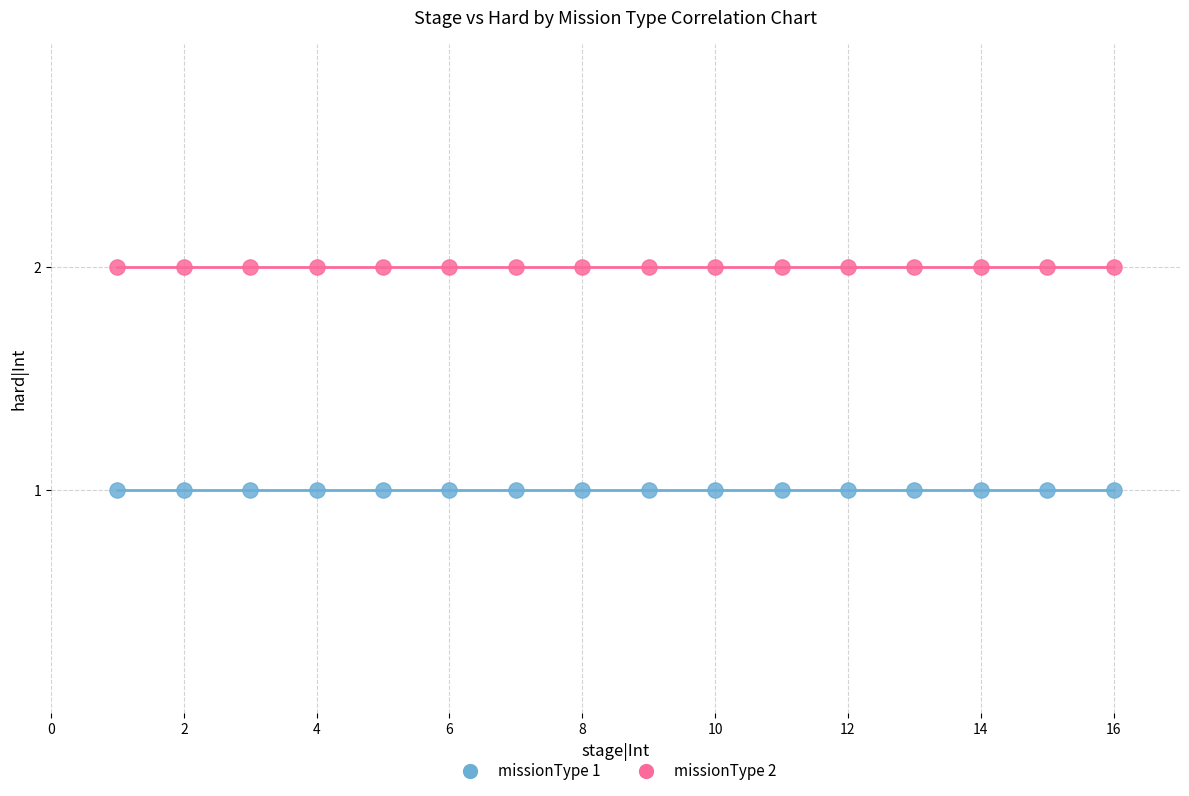

Which series reaches the minimum Y coordinate?

missionType 1